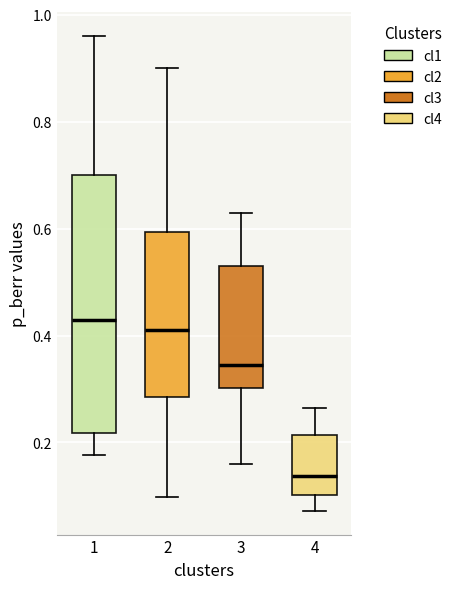

Which box is the tallest, from its lower edge to its upper edge?

1